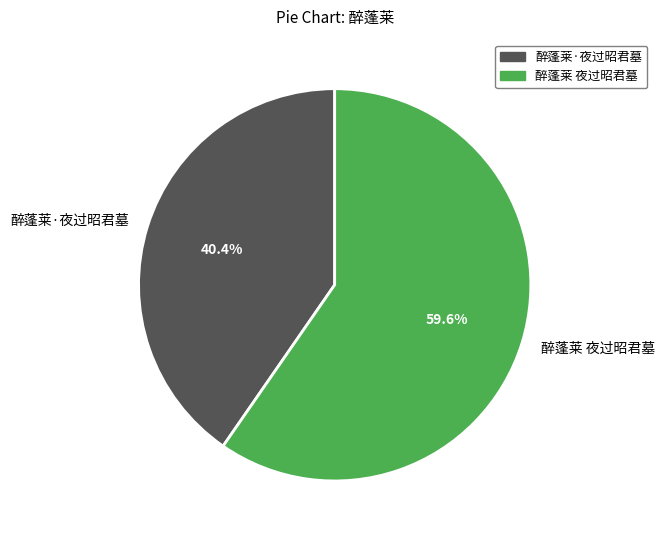

Which slice represents more than half of the pie?

醉蓬莱 夜过昭君墓